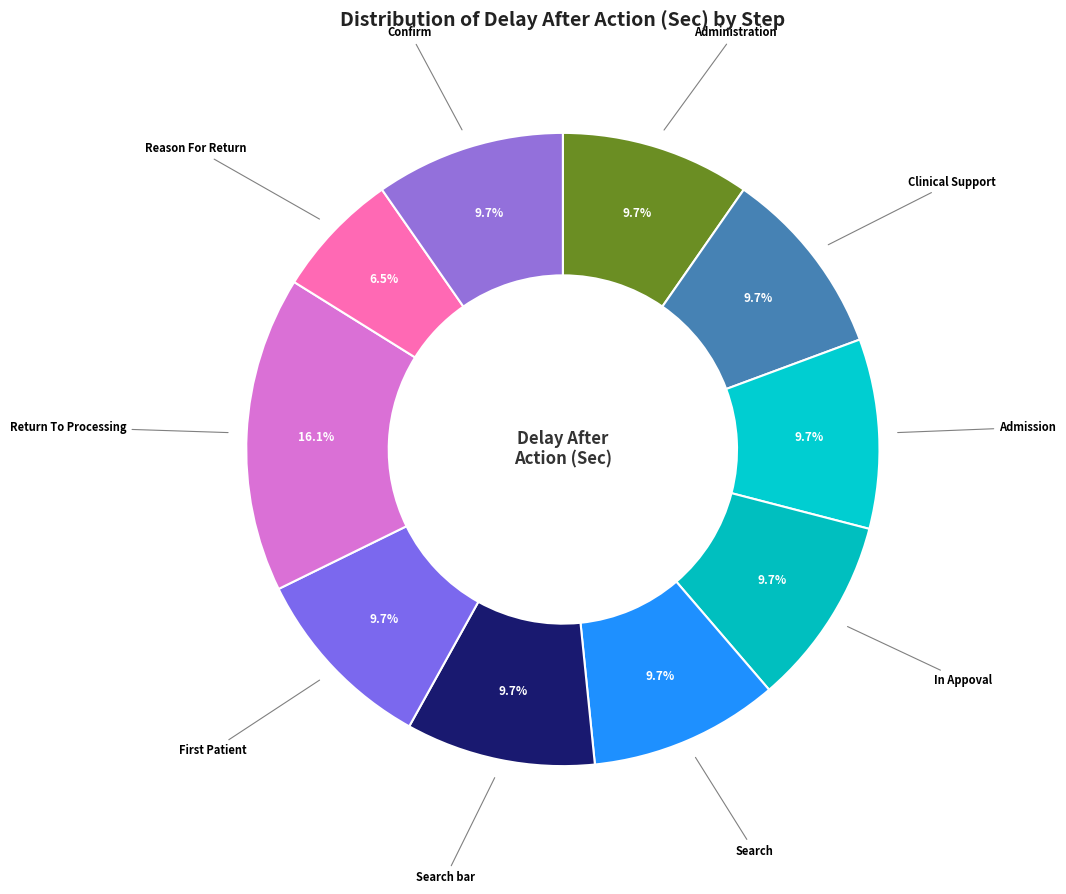

To the nearest percent, what is the difference between the largest and smallest slice percentages?

10%